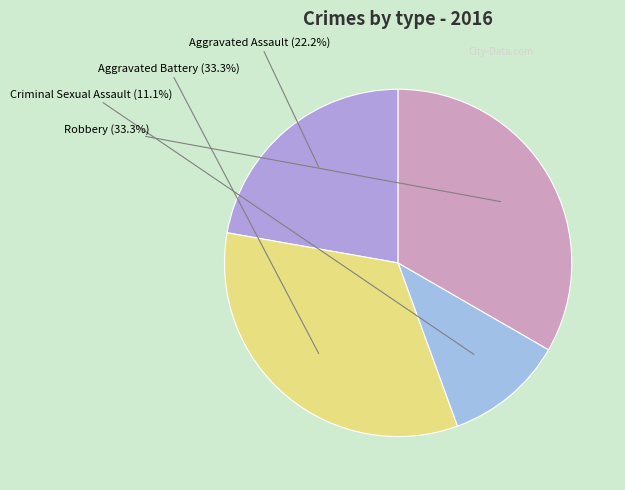

Which category has the smallest portion of the pie?

Criminal Sexual Assault